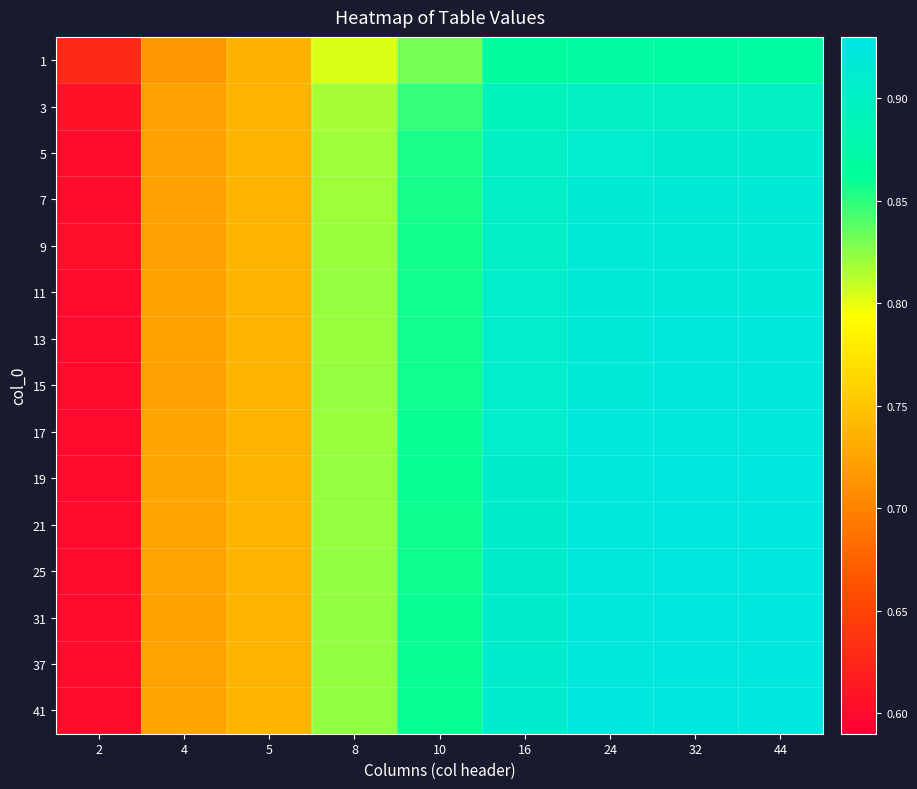

Which category has the highest value across all series?

44